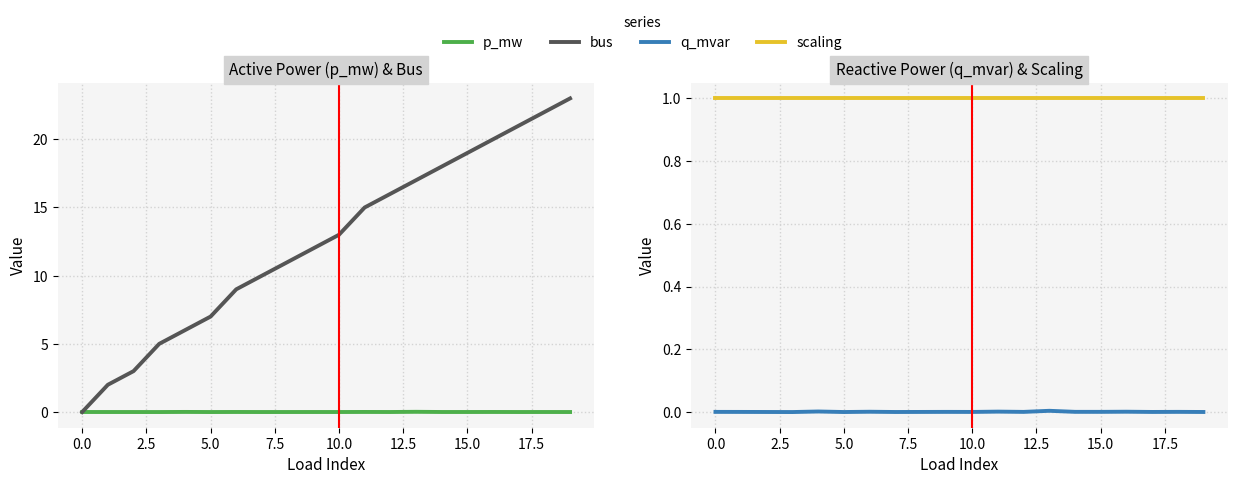

The value of bus at 0.0 is -10.8. True or false?

False